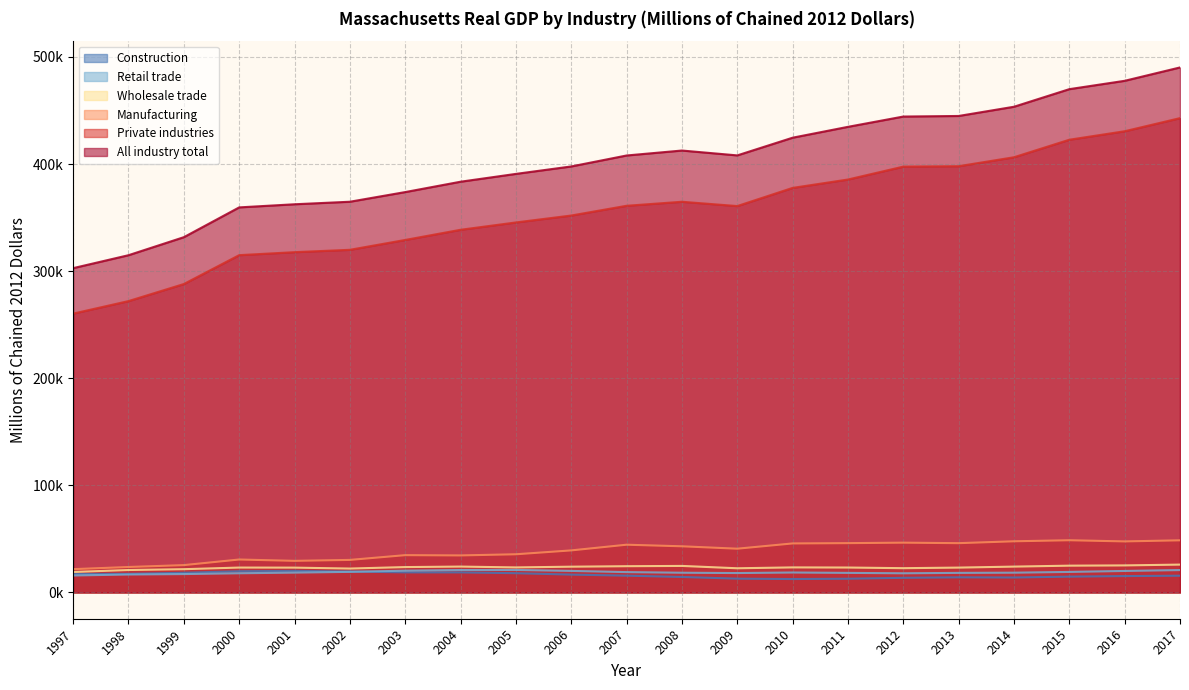

Reading left to right, extract all data points from this chart.

All industry total: 302806.1	314880.2	331704.6	359520.8	362434.1	364797.1	373814.3	383486.9	390792.3	397742.6	407973.8	412600.5	408061.8	424581.3	434723.5	444329.8	444865.8	453478.8	469899.8	477688.3	490174.6
Private industries: 260350.9	272039.6	287968.2	314930.9	317717.3	319918.0	329114.8	338619.5	345463.3	351923.8	361020.5	364777.6	360749.1	377716.0	385540.3	397574.0	397967.0	406328.7	422683.5	430612.3	442847.2
Manufacturing: 21772.1	23787.5	25539.5	30776.7	29524.9	30403.0	34841.7	34594.3	35668.9	39283.8	44590.4	43113.2	40875.0	45780.6	46057.4	46502.0	46036.2	47787.2	48762.9	47673.2	48696.6
Wholesale trade: 19127.3	20973.2	21737.0	23260.7	23196.8	22334.4	23710.9	24170.9	23398.5	24074.1	24524.0	24785.9	22598.2	23409.6	23287.4	22681.7	23224.7	24148.3	25030.2	25270.8	26028.3
Retail trade: 15858.4	16788.7	17187.2	17937.6	18542.3	19249.7	20342.9	20962.8	21042.4	20143.5	19018.3	18435.8	18132.2	18645.6	18289.6	17914.6	18291.6	18475.4	19180.6	20096.3	20915.6
Construction: 17261.0	17358.3	18401.7	19817.0	20149.0	19583.4	18779.4	18731.8	18005.6	16694.3	15699.7	14475.5	12903.6	12544.5	12844.8	13687.8	14154.6	13980.3	14800.0	15308.3	15646.5